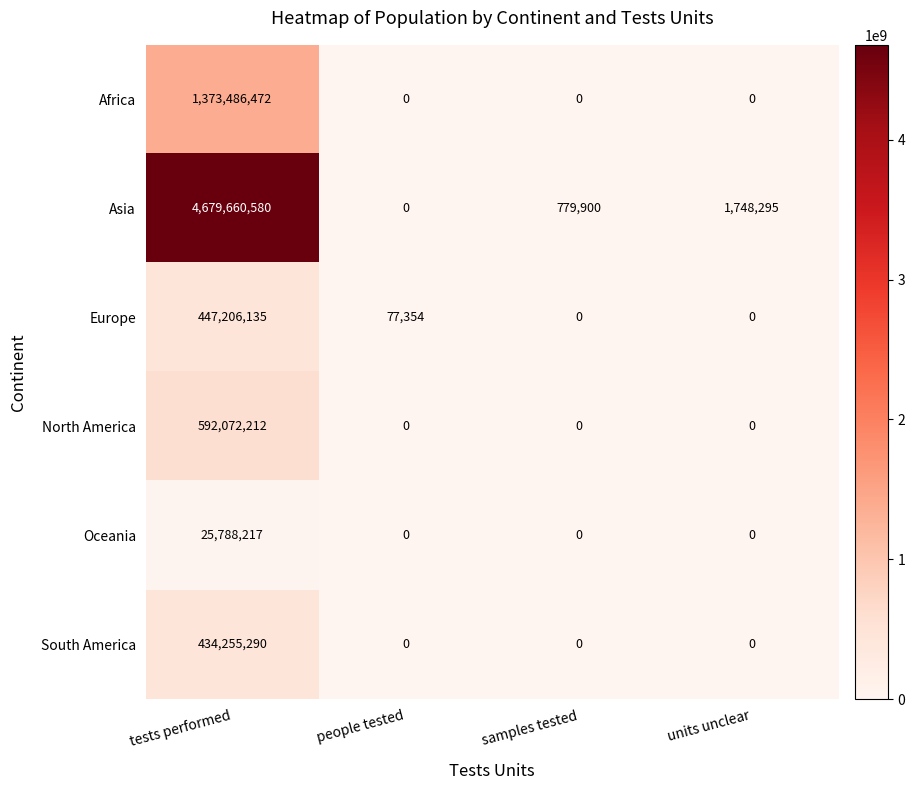

Reading right to left, extract all data points from this chart.

Africa: units unclear=0	samples tested=0	people tested=0	tests performed=1373486472
Asia: units unclear=1748295	samples tested=779900	people tested=0	tests performed=4679660580
Europe: units unclear=0	samples tested=0	people tested=77354	tests performed=447206135
North America: units unclear=0	samples tested=0	people tested=0	tests performed=592072212
Oceania: units unclear=0	samples tested=0	people tested=0	tests performed=25788217
South America: units unclear=0	samples tested=0	people tested=0	tests performed=434255290